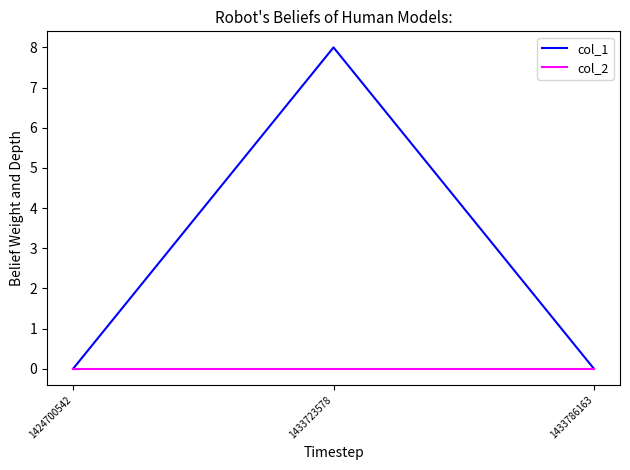

The col_2 series shows 0 at 1433786163. True or false?

True